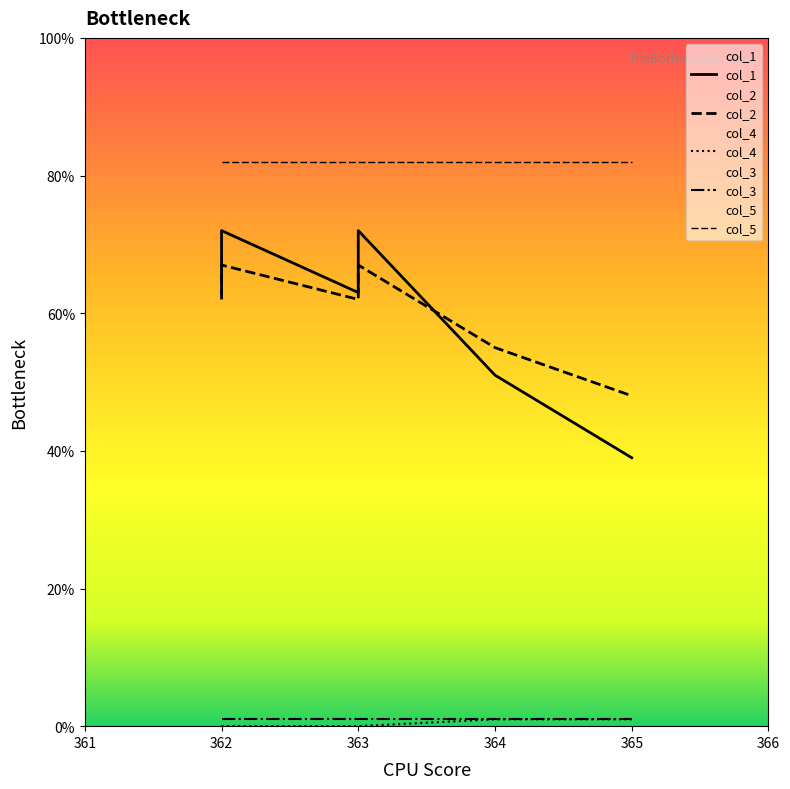

Where is the first local maximum for col_1?

362.0